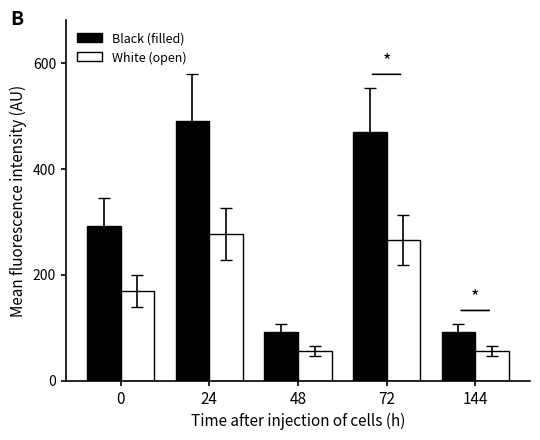

What is the greatest value displayed?

489.7